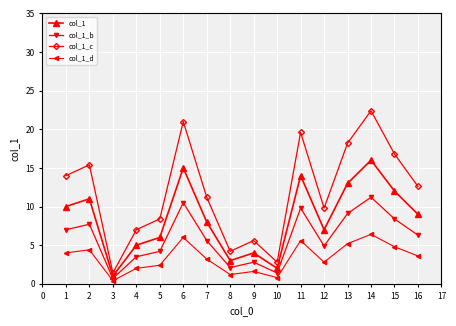

What is the difference between the highest and lowest values at 9?

4.0